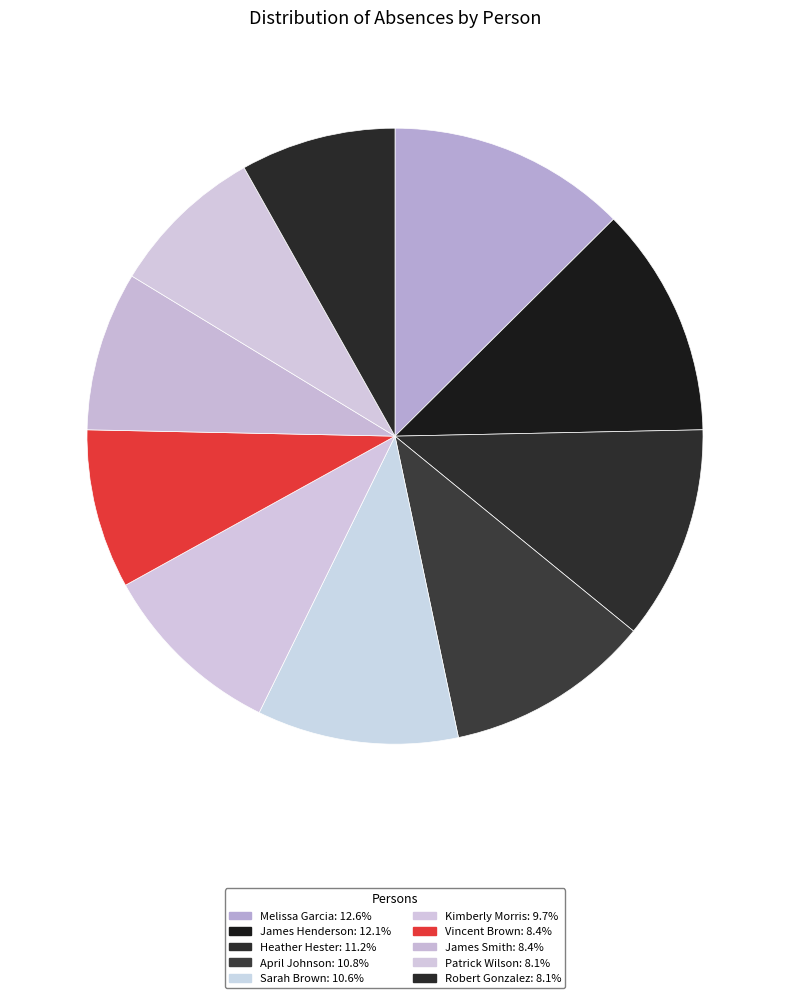

The April Johnson slice represents 23% of the pie. True or false?

False